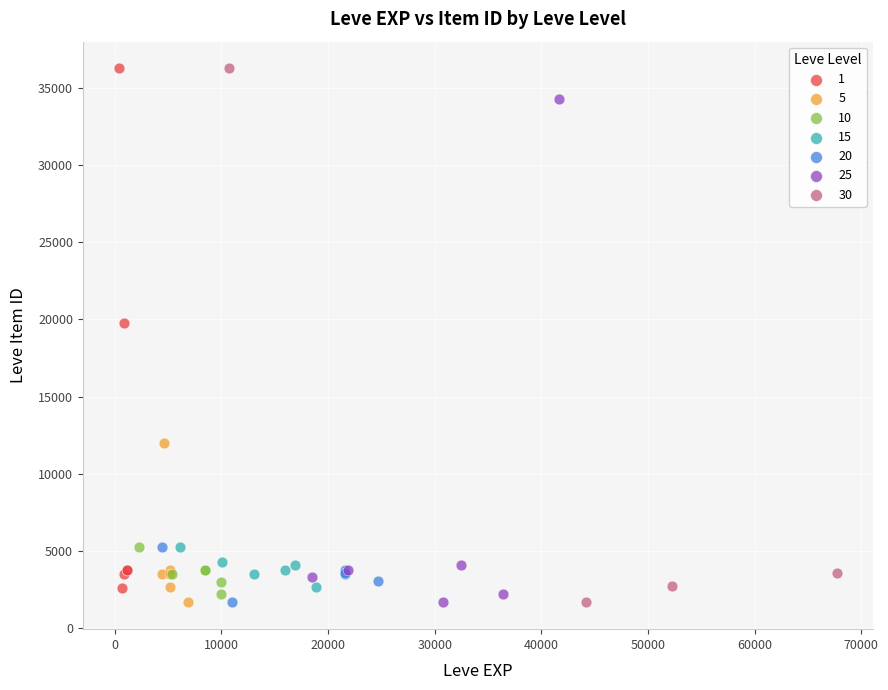

What are all the series names shown in the legend?

1, 5, 10, 15, 20, 25, 30